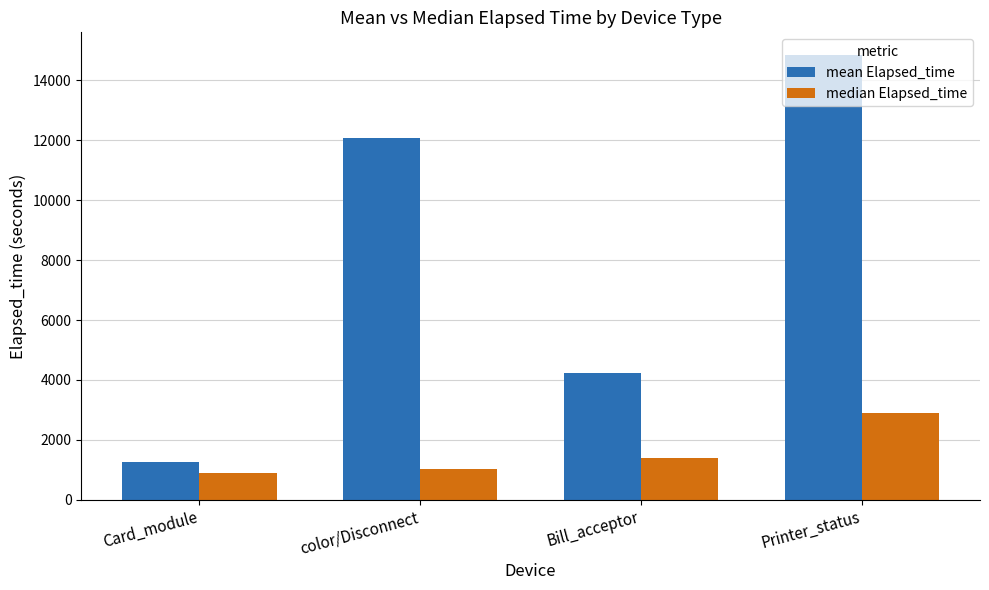

The mean Elapsed_time series shows 12064.6 at color/Disconnect. True or false?

True